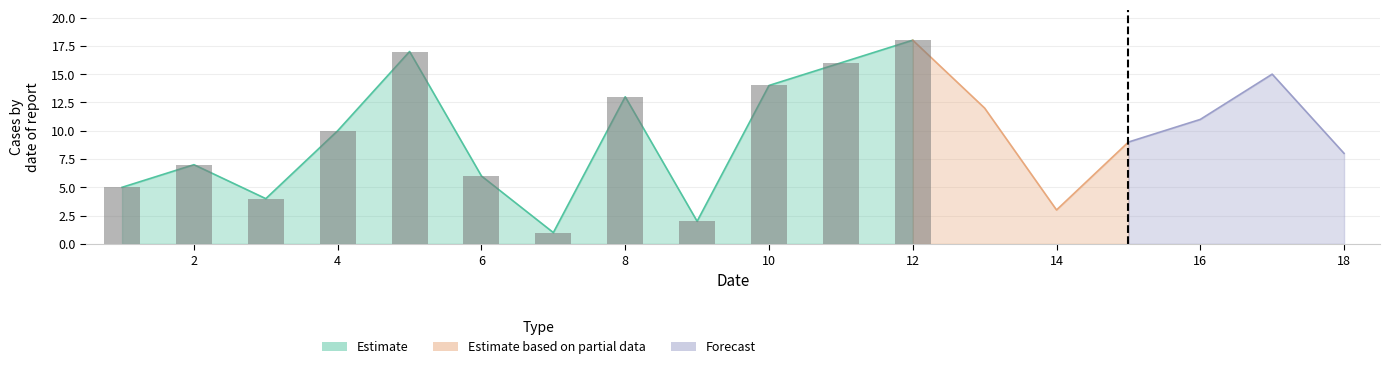

Rank the categories by value from highest to lowest.

12, 5, 11, 17, 10, 8, 13, 16, 4, 15, 18, 2, 6, 1, 3, 14, 9, 7